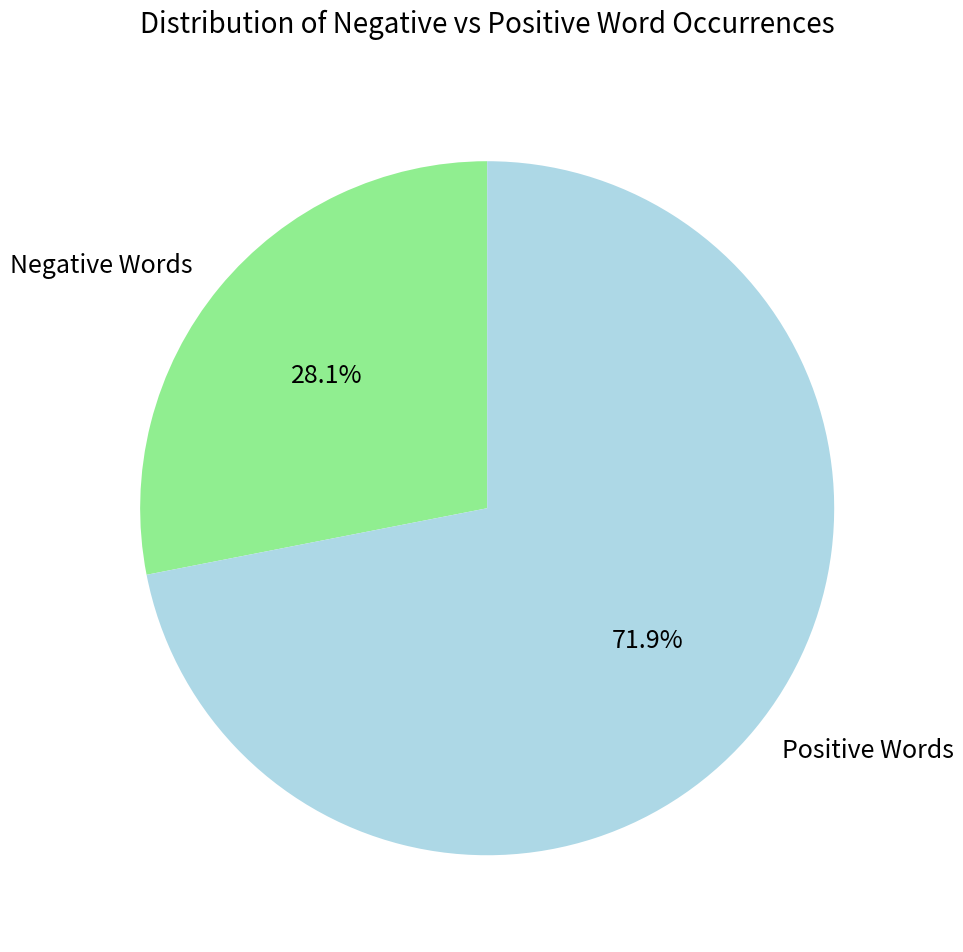

Between Positive Words and Negative Words, which is larger?

Positive Words